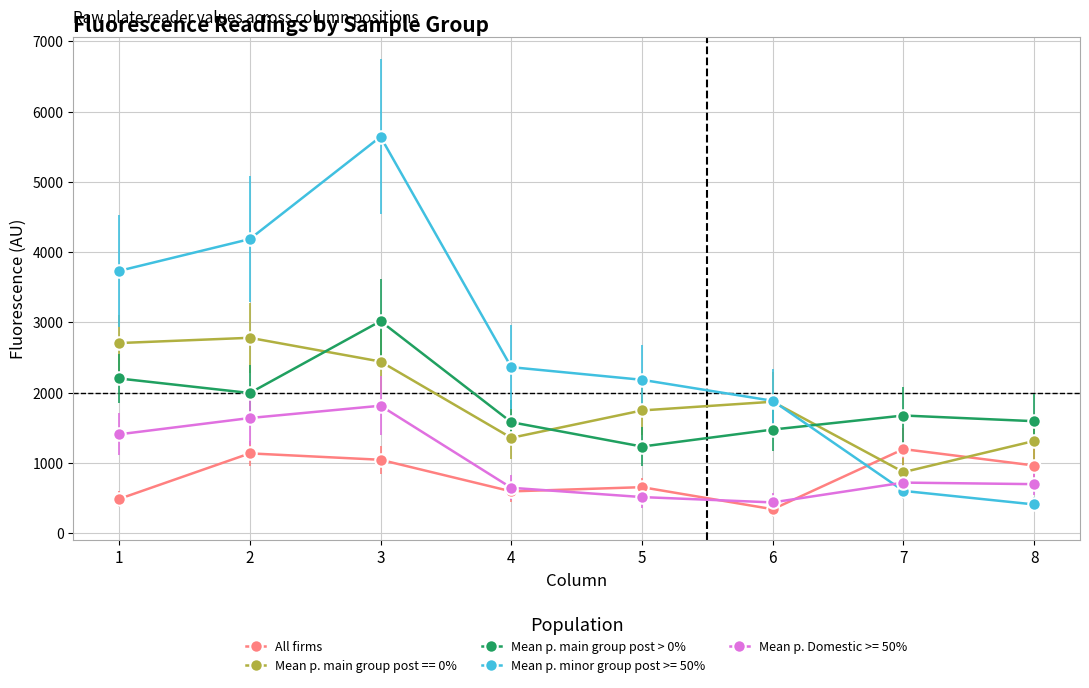

What is the approximate value of Mean p. main group post == 0% at 1?

2707